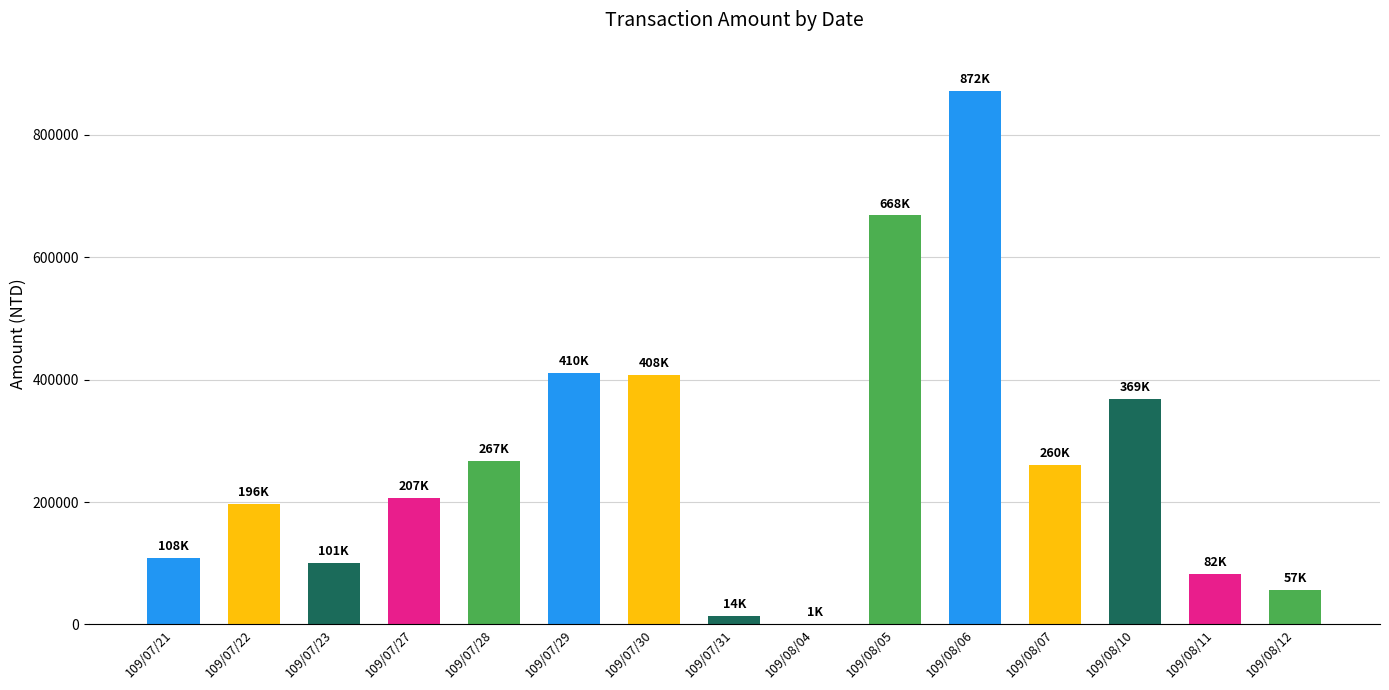

What is the change in value from 109/08/05 to 109/08/07?

-407410